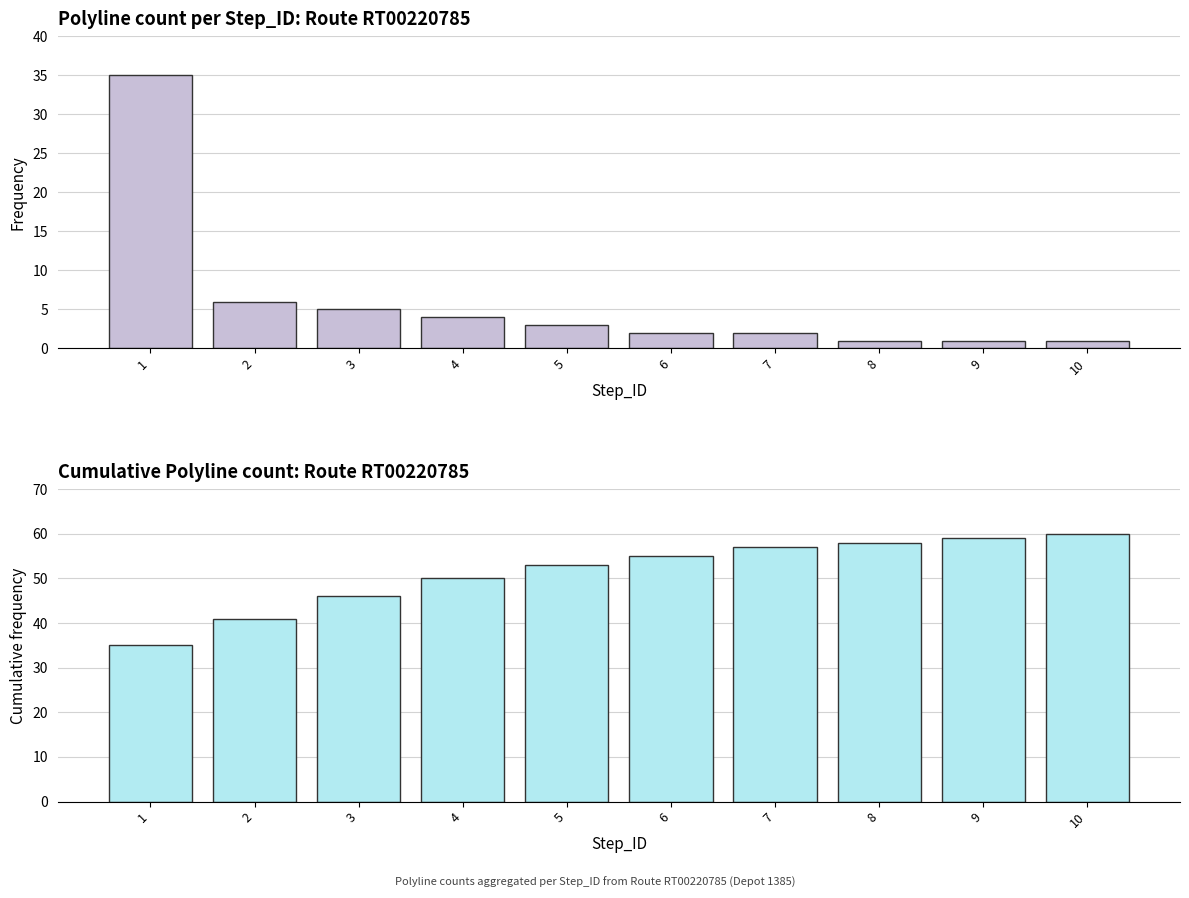

Reading left to right, extract all data points from this chart.

Count of Steps: 35	6	5	4	3	2	2	1	1	1
Cumulative Steps: 35	41	46	50	53	55	57	58	59	60